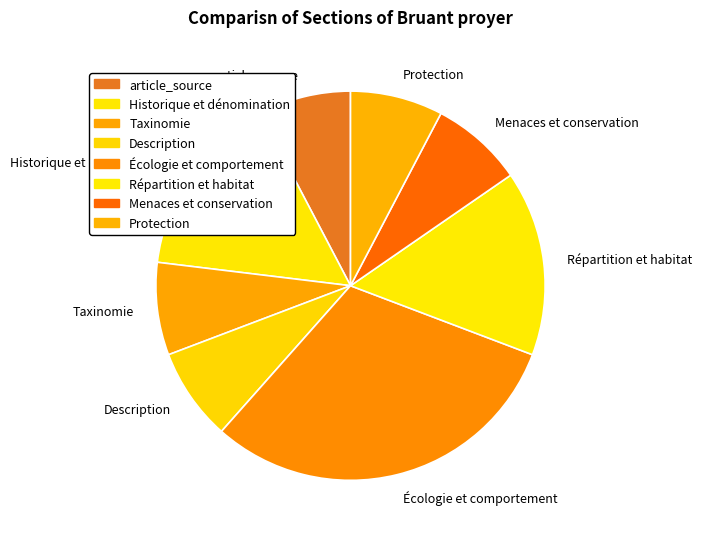

Count the number of slices in the pie.

8